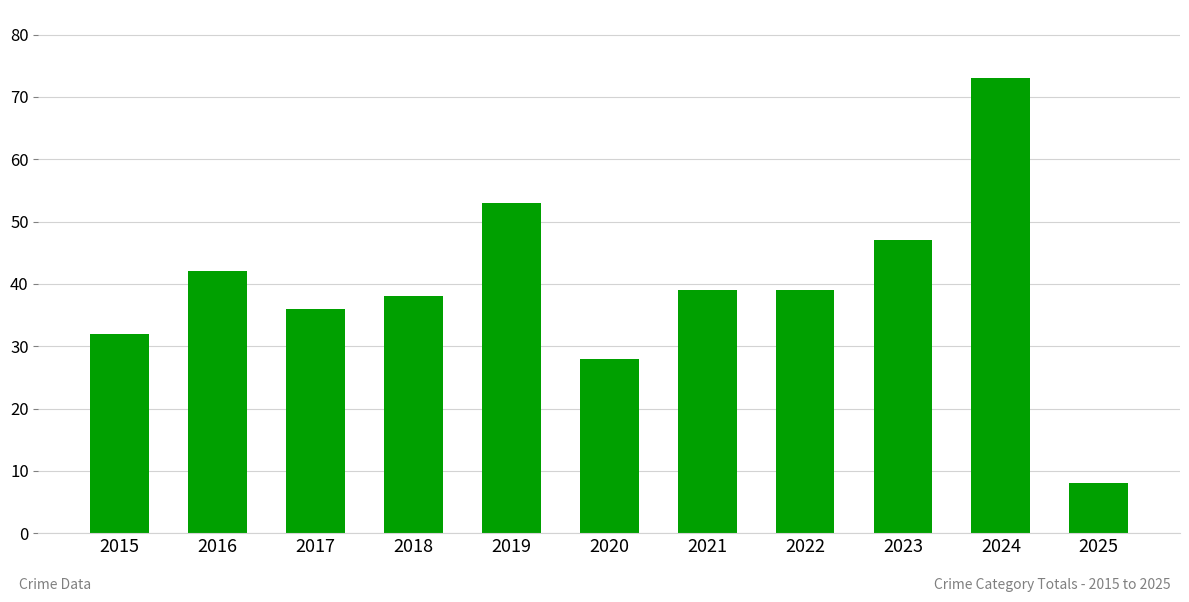

What is the difference between the maximum and second lowest values?

45